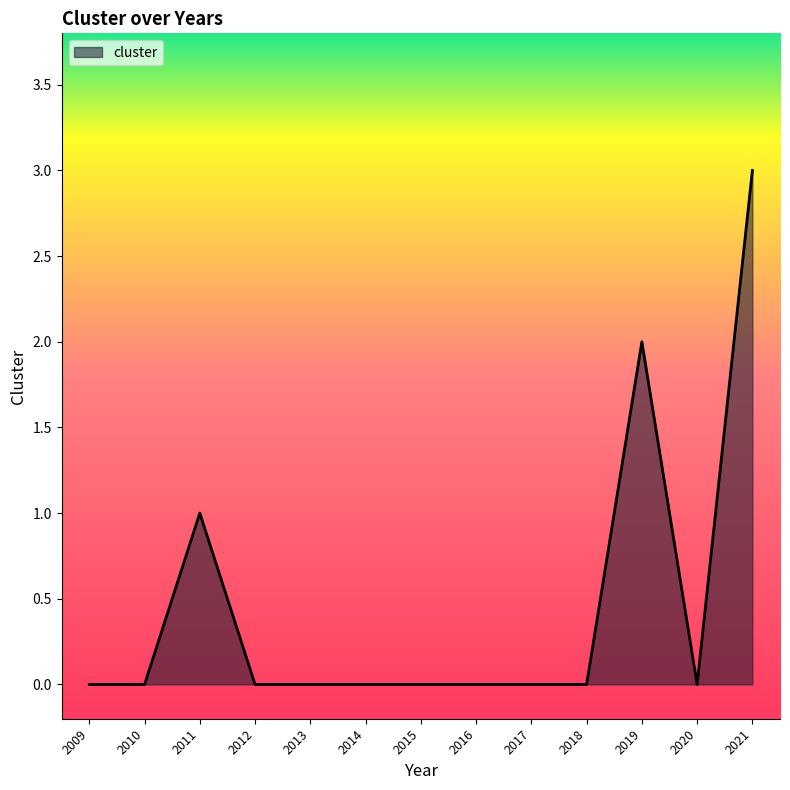

Which label corresponds to the largest value in the chart?

2021